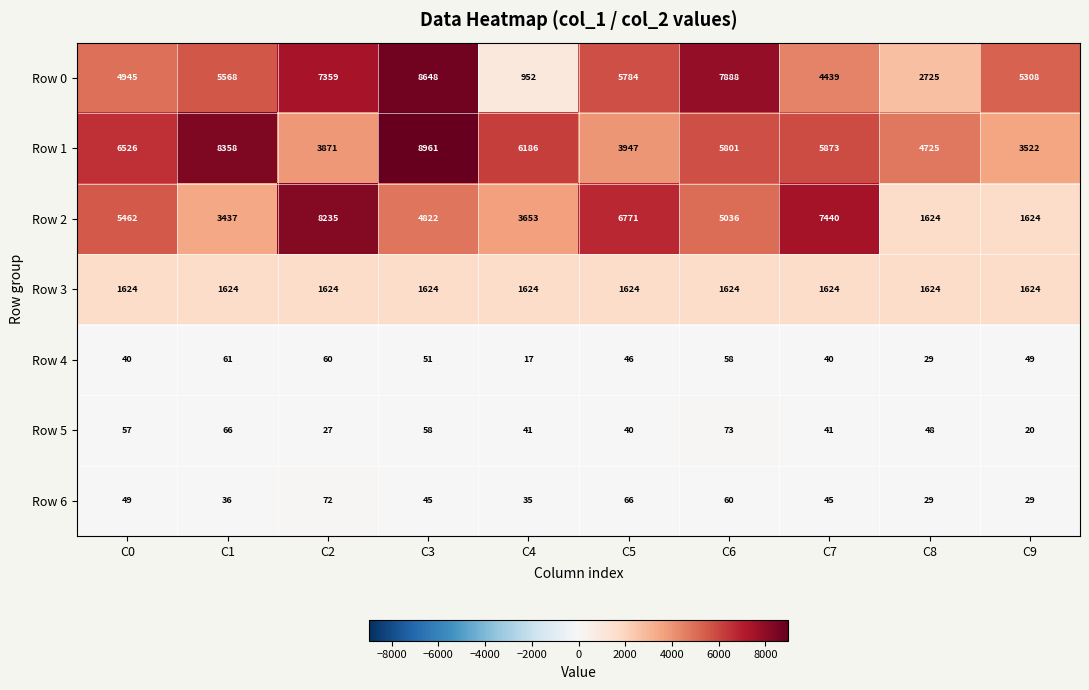

Which series has the widest spread of values?

Row 0